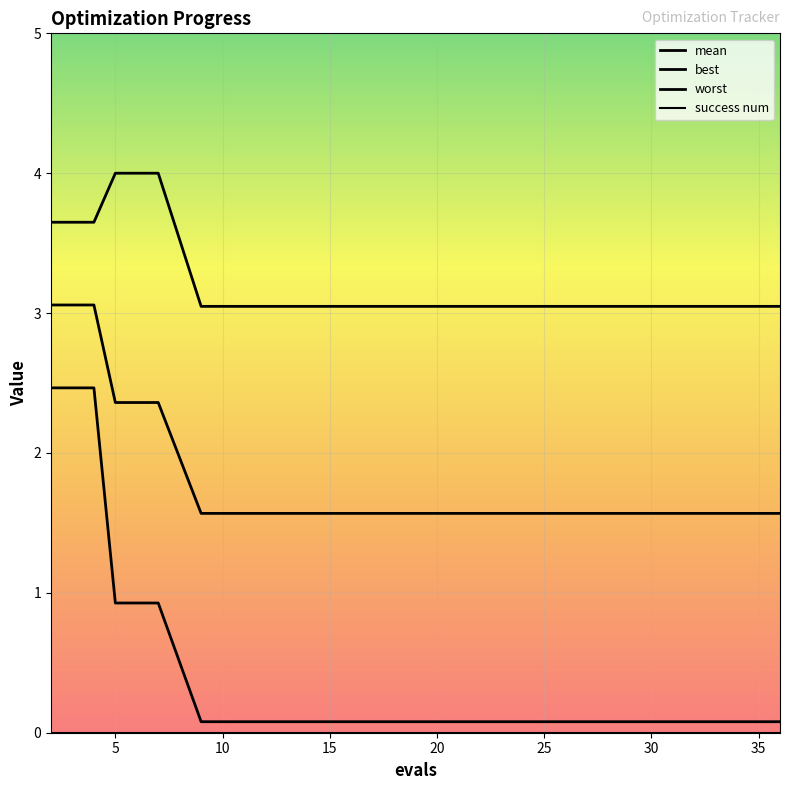

How many lines are shown in the chart?

4